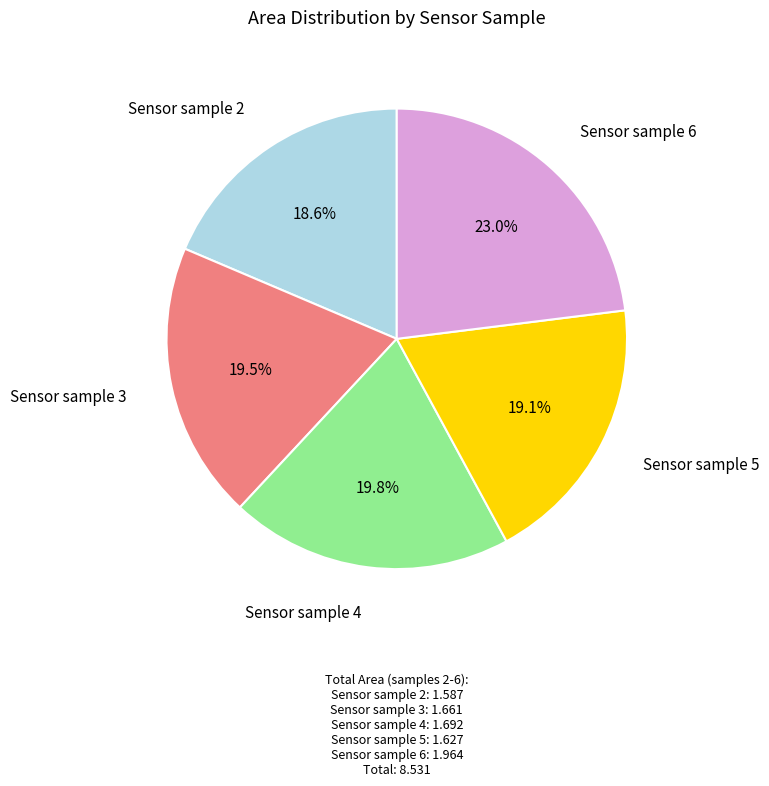

Count the number of slices in the pie.

5